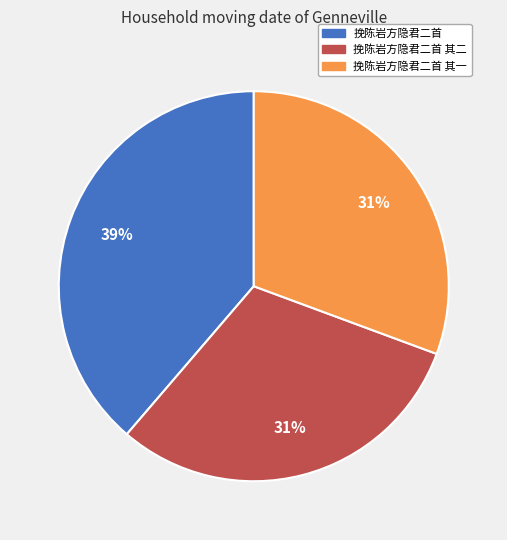

To the nearest percent, what is the difference between the 挽陈岩方隐君二首 其一 and 挽陈岩方隐君二首 slice percentages?

8%